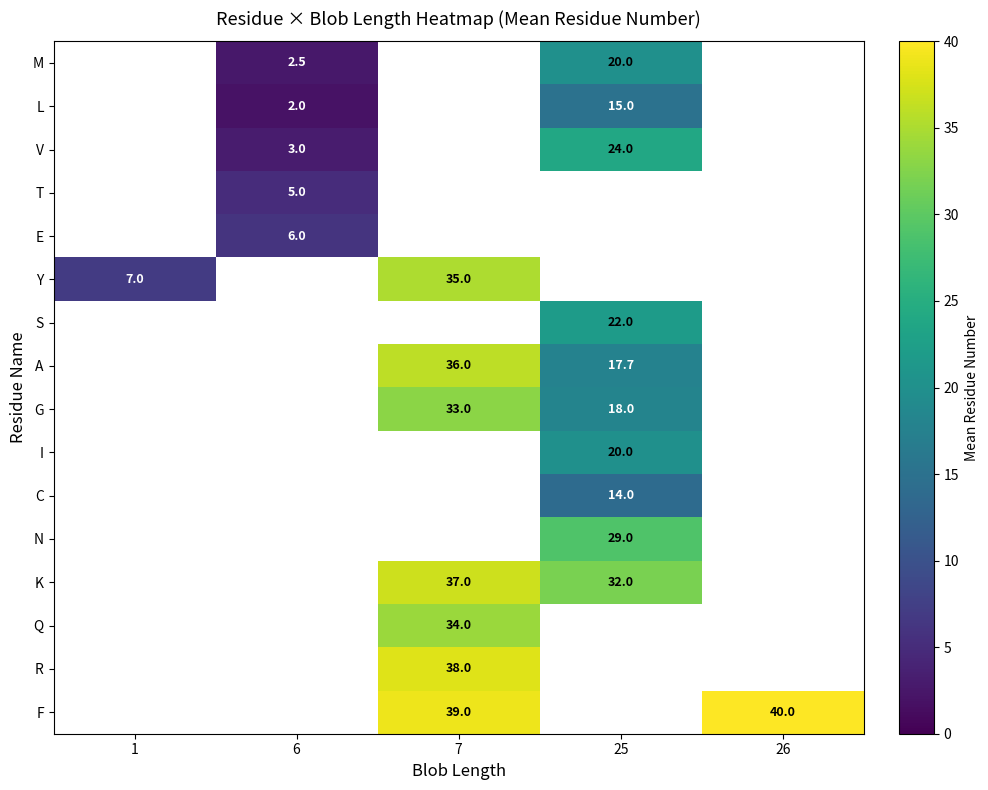

At which category does the chart reach its peak across all series?

26